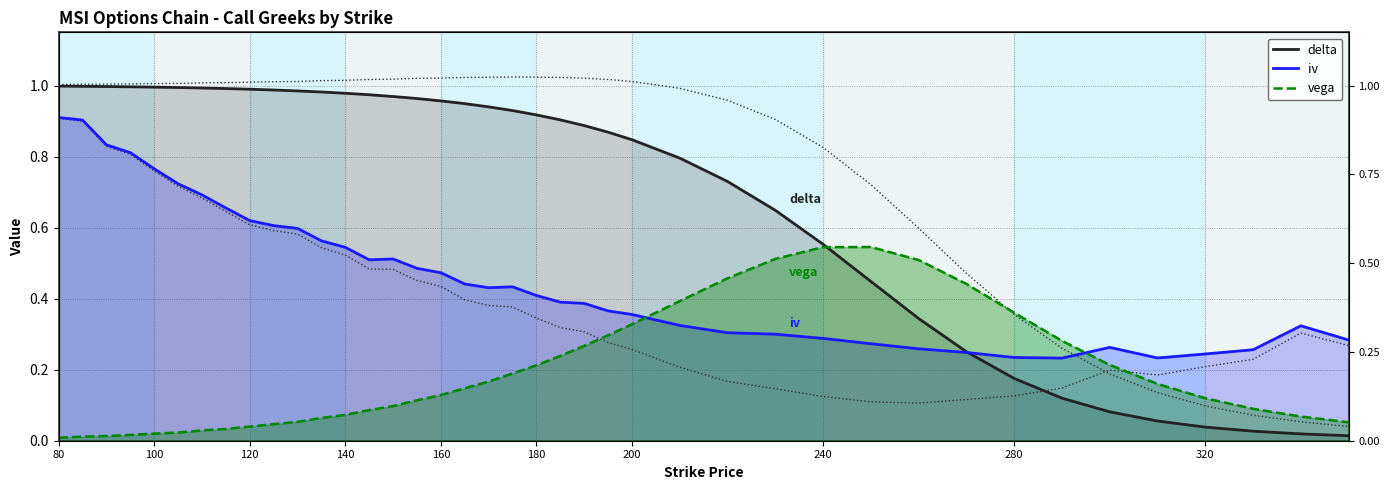

What are all the series names shown in the legend?

delta, iv, vega